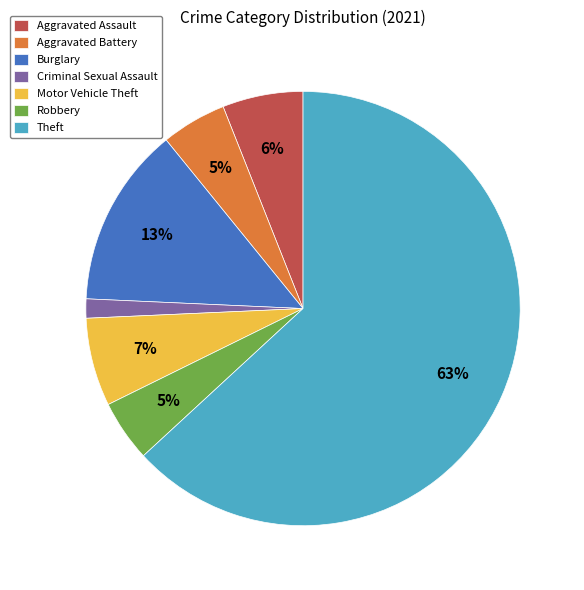

Which slice is the smallest?

Criminal Sexual Assault